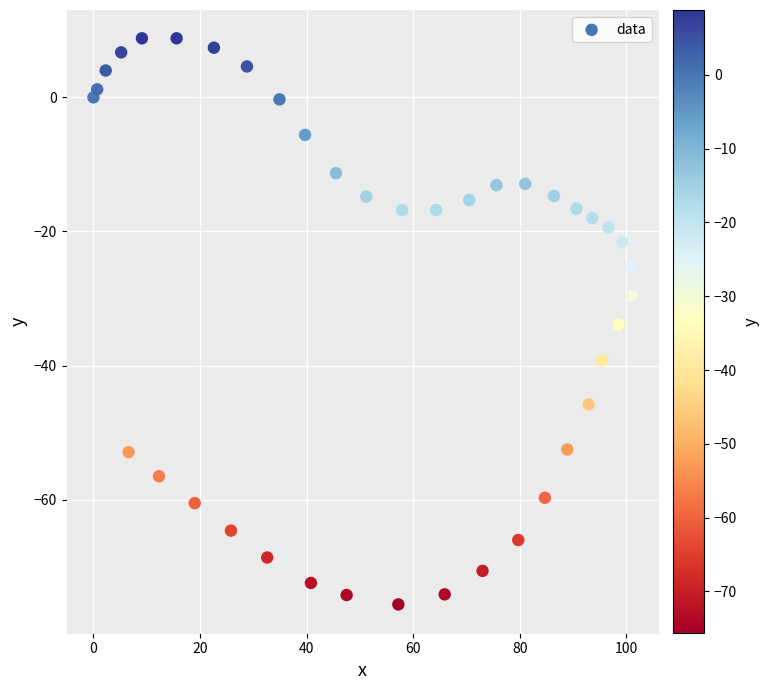

What is the range of Y values (max minus min)?

84.4